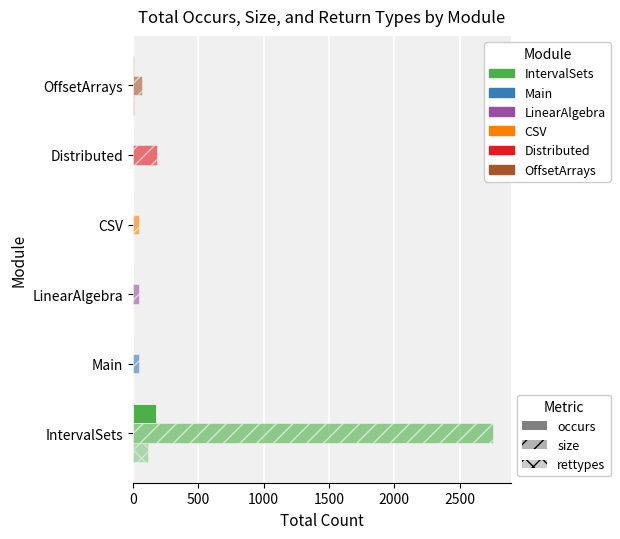

What is the value of the size bar at the 3rd from the left?

47